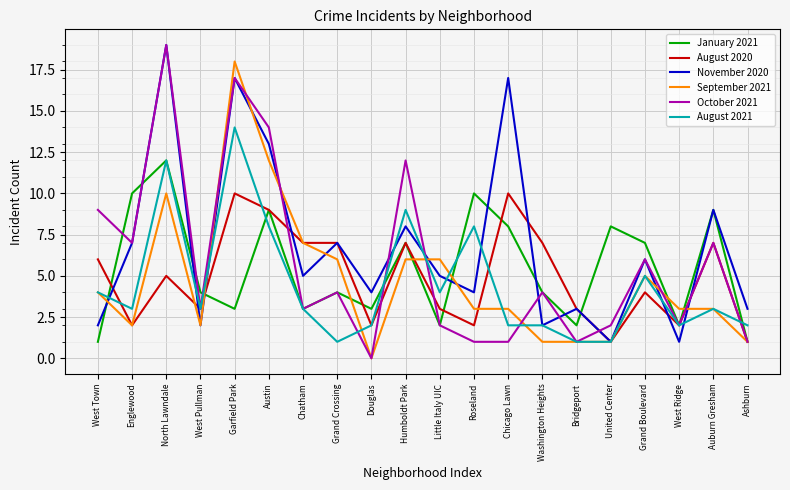

True or false: October 2021 has a value of 7 at Englewood.

True